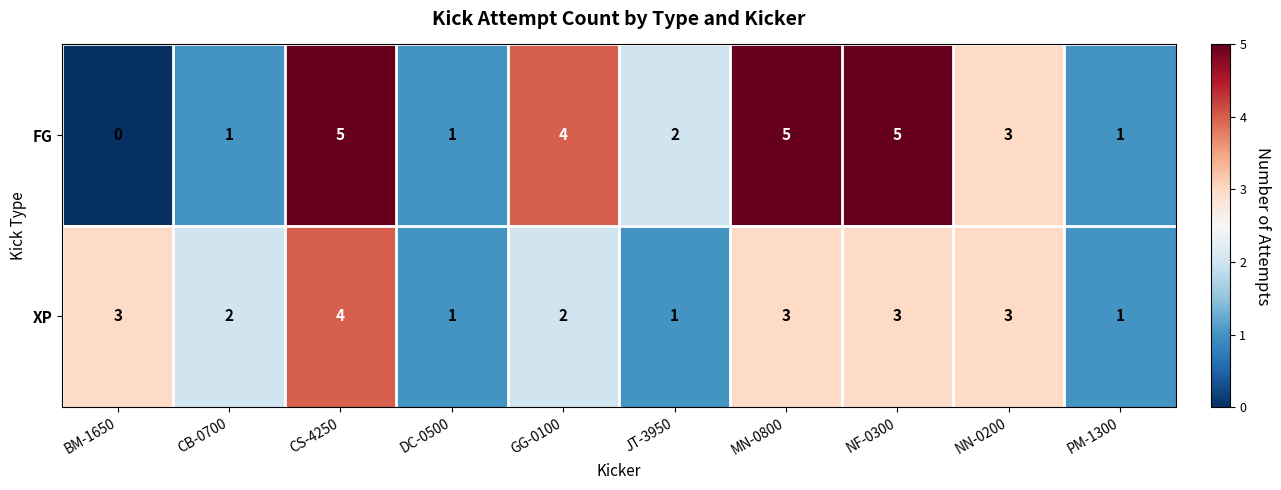

Rank the series at MN-0800 from highest to lowest value.

FG, XP